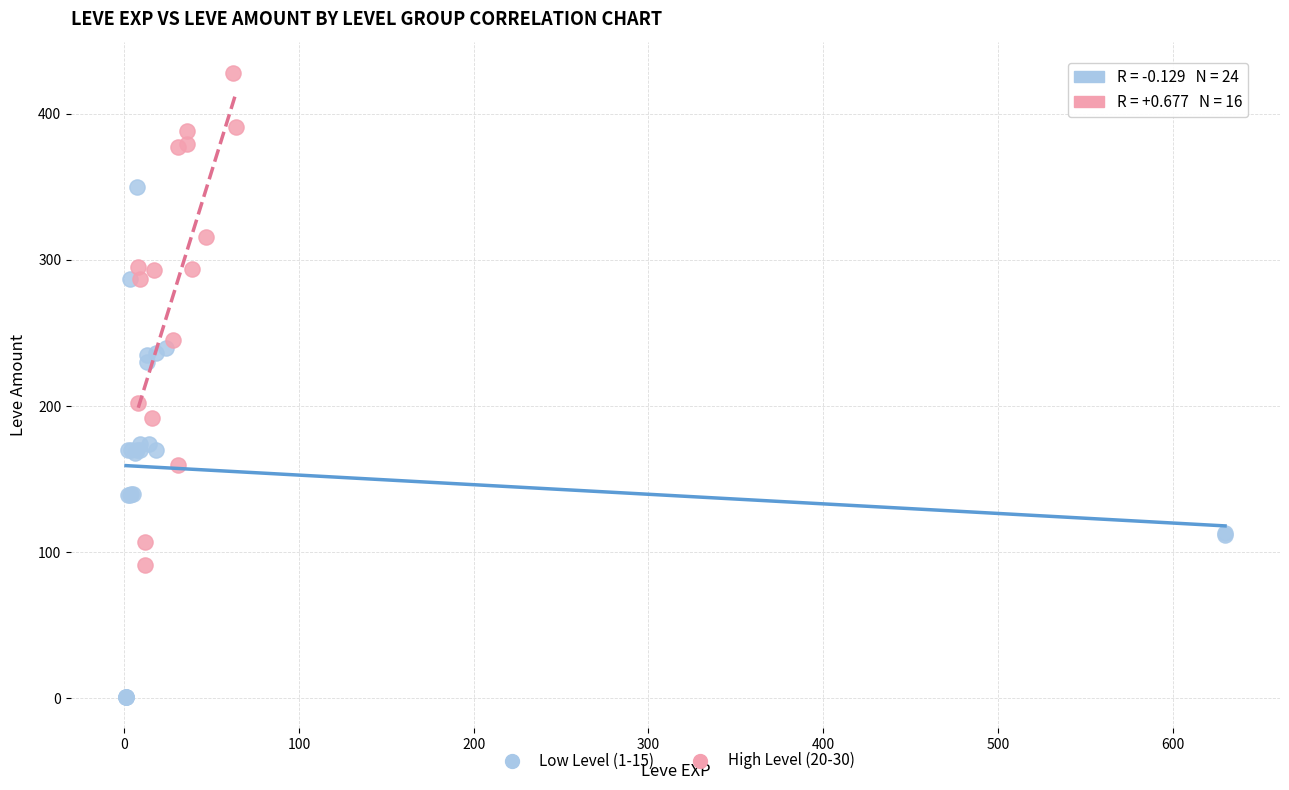

Which series reaches the maximum Y coordinate?

High Level (20-30)